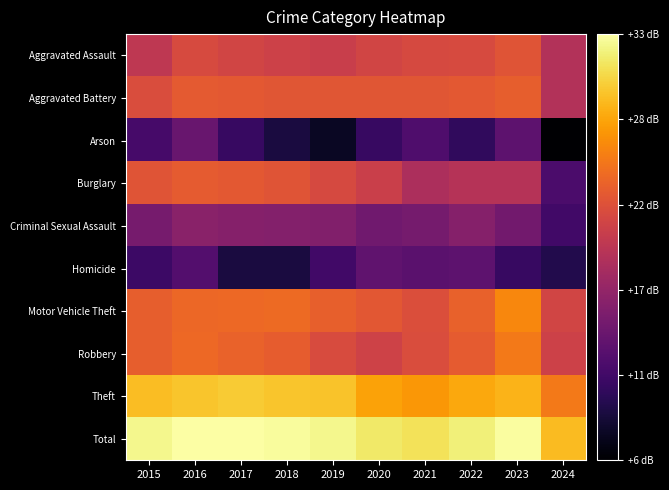

List the series in order of their peak value, lowest first.

Homicide, Arson, Criminal Sexual Assault, Aggravated Assault, Burglary, Aggravated Battery, Robbery, Motor Vehicle Theft, Theft, Total